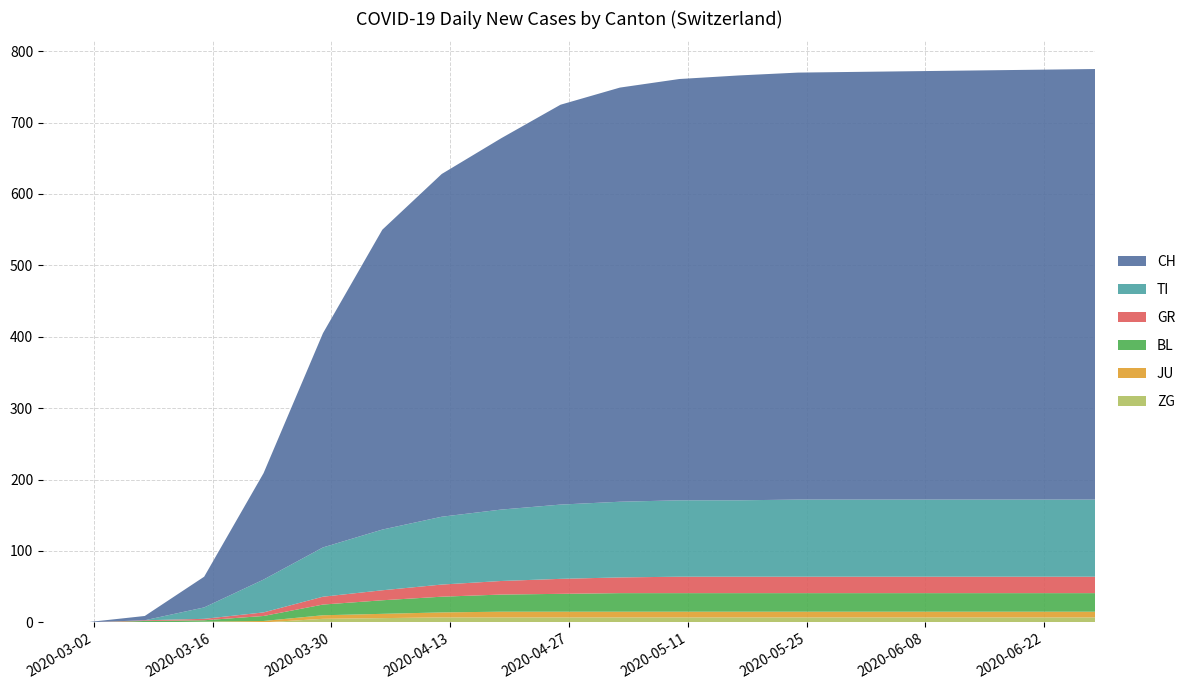

Reading right to left, what are all the values shown in this chart?

CH: 2020-06-28=603	2020-06-21=602	2020-06-14=601	2020-06-07=600	2020-05-31=599	2020-05-24=598	2020-05-17=595	2020-05-10=590	2020-05-03=580	2020-04-26=560	2020-04-19=520	2020-04-12=480	2020-04-05=420	2020-03-29=300	2020-03-22=149	2020-03-15=43	2020-03-08=6	2020-03-01=0	2020-02-25=0
TI: 2020-06-28=108	2020-06-21=108	2020-06-14=108	2020-06-07=108	2020-05-31=108	2020-05-24=108	2020-05-17=107	2020-05-10=107	2020-05-03=106	2020-04-26=104	2020-04-19=100	2020-04-12=95	2020-04-05=85	2020-03-29=69	2020-03-22=46	2020-03-15=16	2020-03-08=0	2020-03-01=0	2020-02-25=0
GR: 2020-06-28=23	2020-06-21=23	2020-06-14=23	2020-06-07=23	2020-05-31=23	2020-05-24=23	2020-05-17=23	2020-05-10=23	2020-05-03=22	2020-04-26=21	2020-04-19=19	2020-04-12=17	2020-04-05=14	2020-03-29=11	2020-03-22=5	2020-03-15=2	2020-03-08=1	2020-03-01=0	2020-02-25=0
BL: 2020-06-28=26	2020-06-21=26	2020-06-14=26	2020-06-07=26	2020-05-31=26	2020-05-24=26	2020-05-17=26	2020-05-10=26	2020-05-03=26	2020-04-26=25	2020-04-19=24	2020-04-12=22	2020-04-05=19	2020-03-29=15	2020-03-22=7	2020-03-15=2	2020-03-08=2	2020-03-01=0	2020-02-25=0
JU: 2020-06-28=8	2020-06-21=8	2020-06-14=8	2020-06-07=8	2020-05-31=8	2020-05-24=8	2020-05-17=8	2020-05-10=8	2020-05-03=8	2020-04-26=8	2020-04-19=8	2020-04-12=7	2020-04-05=6	2020-03-29=5	2020-03-22=2	2020-03-15=0	2020-03-08=0	2020-03-01=0	2020-02-25=0
ZG: 2020-06-28=7	2020-06-21=7	2020-06-14=7	2020-06-07=7	2020-05-31=7	2020-05-24=7	2020-05-17=7	2020-05-10=7	2020-05-03=7	2020-04-26=7	2020-04-19=7	2020-04-12=7	2020-04-05=6	2020-03-29=5	2020-03-22=0	2020-03-15=1	2020-03-08=0	2020-03-01=0	2020-02-25=0